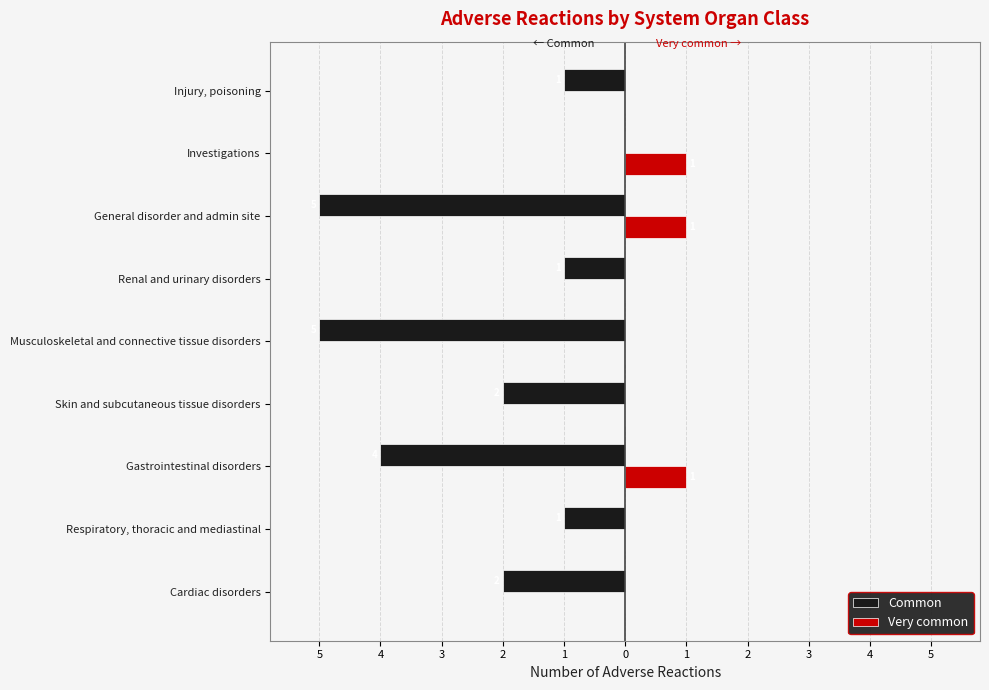

How many Common values are between -4 and -1?

6